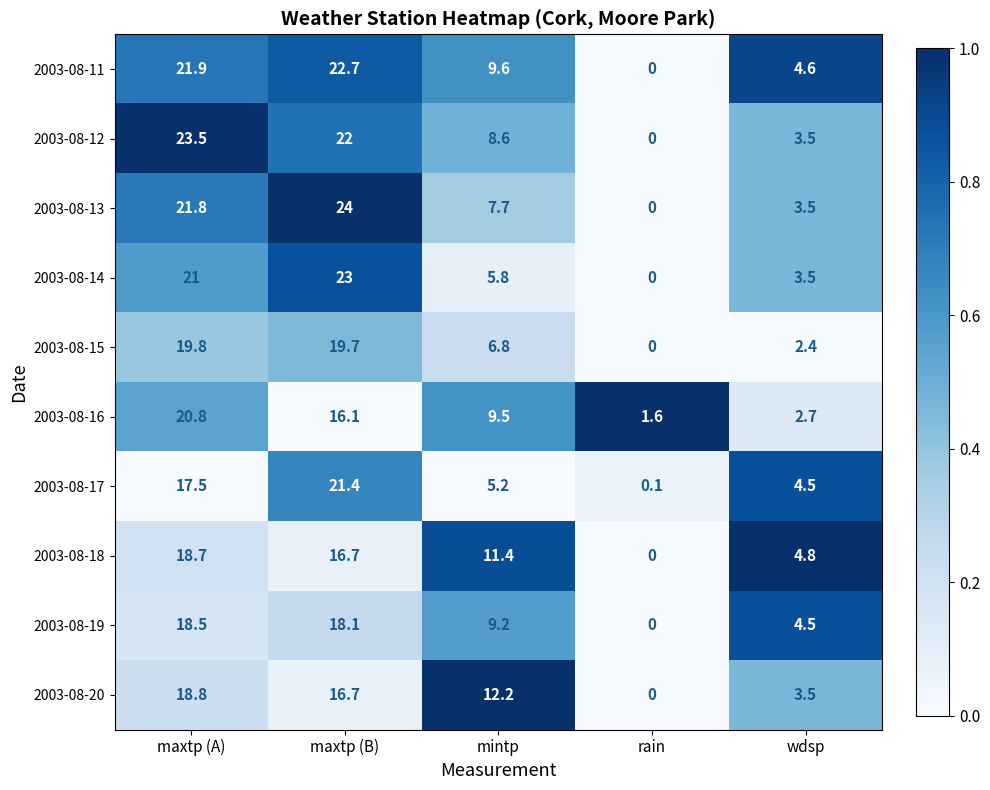

Where is 2003-08-15 nearest to the value 9?

mintp